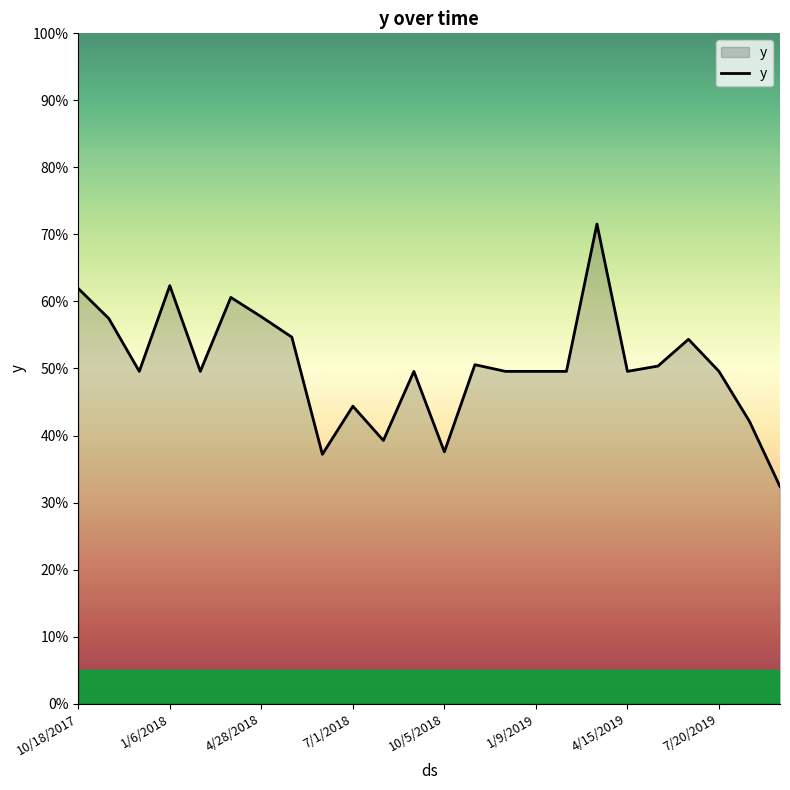

How many series are shown in this chart?

1